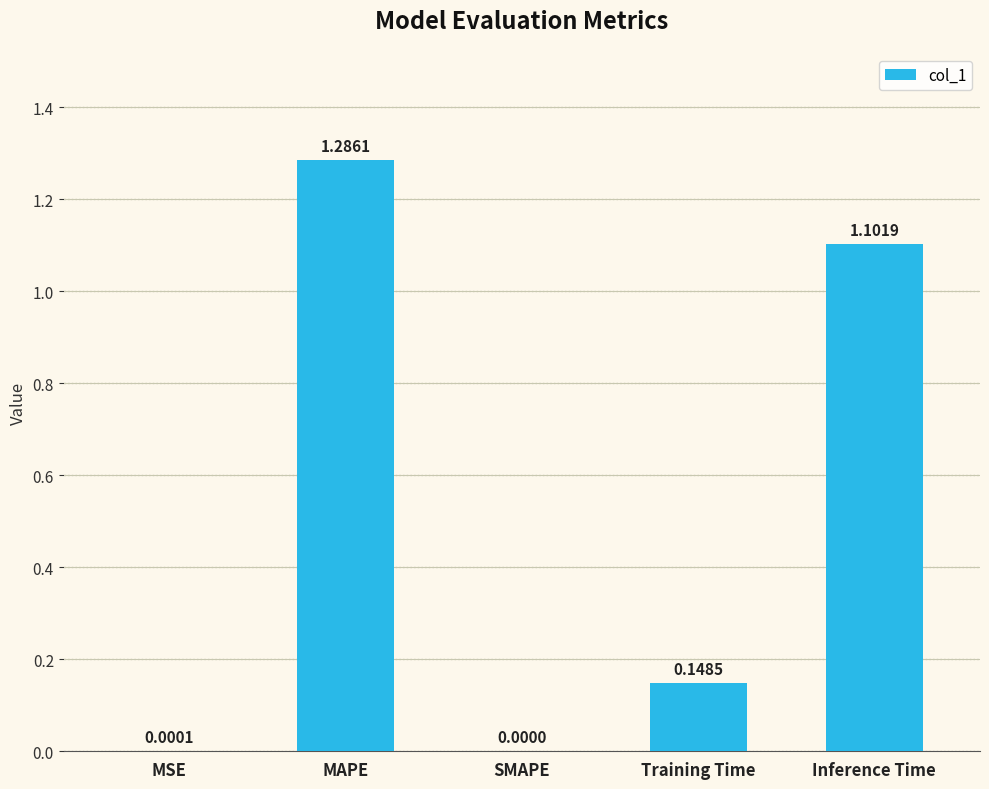

How many distinct data groups are displayed?

1